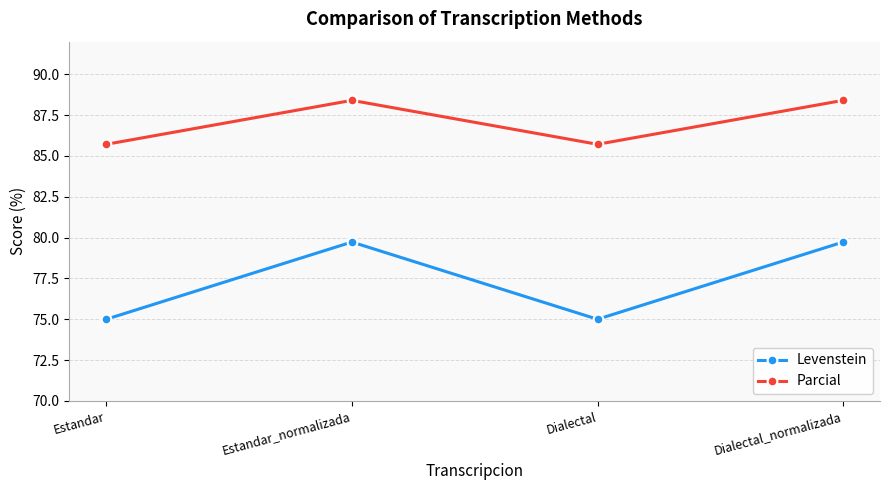

Is it true that Levenstein equals 75.0 at Estandar?

True